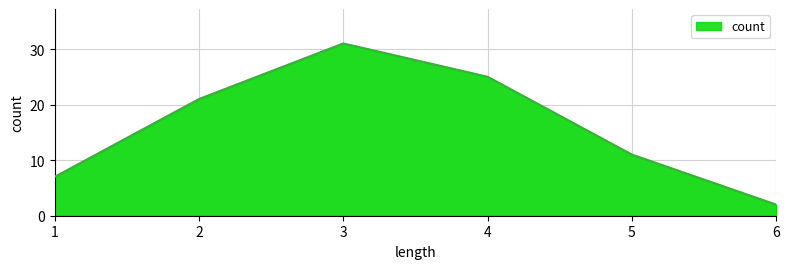

Read the value at 1, to the nearest 5.

5